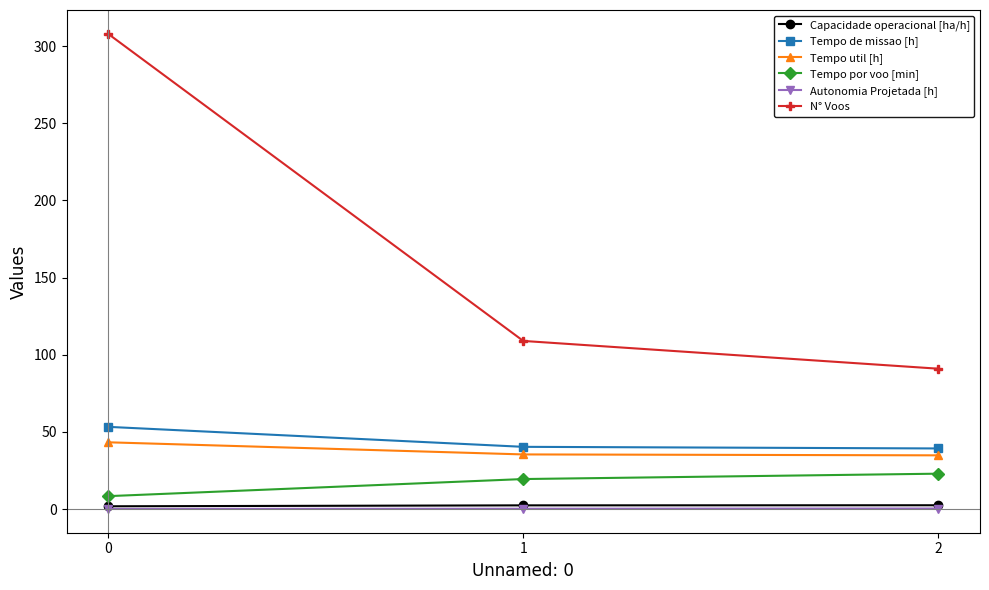

What is the value of the Capacidade operacional [ha/h] point at the 1st from the left?

1.9